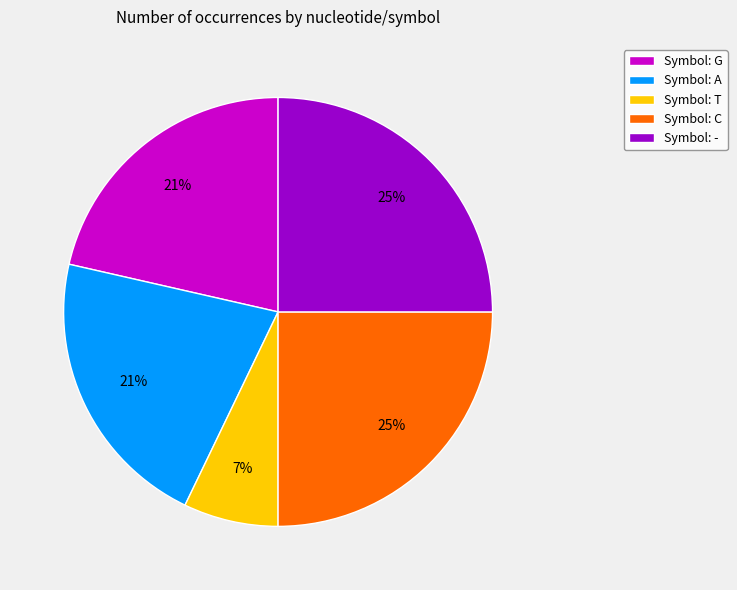

To the nearest percent, what percentage of the pie is Symbol: -?

25%